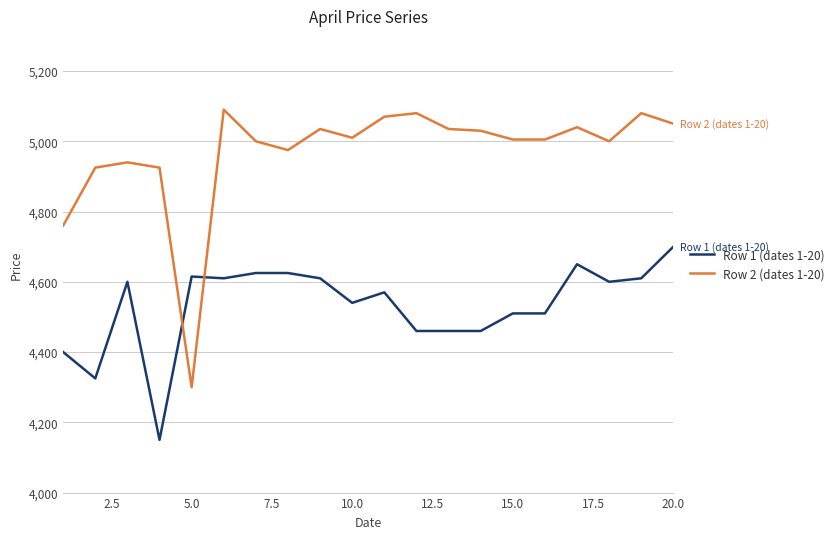

What is the difference between the maximum and minimum values in the Row 2 (dates 1-20) series?

790